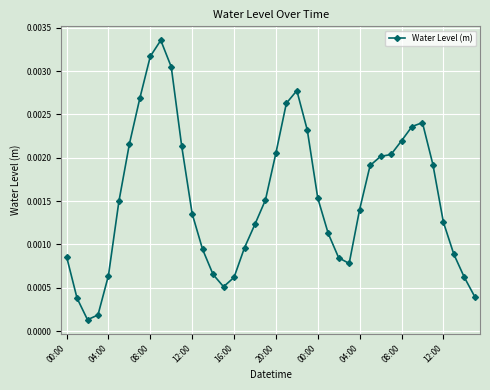

True or false: the data has more than 0 interior local peaks.

True